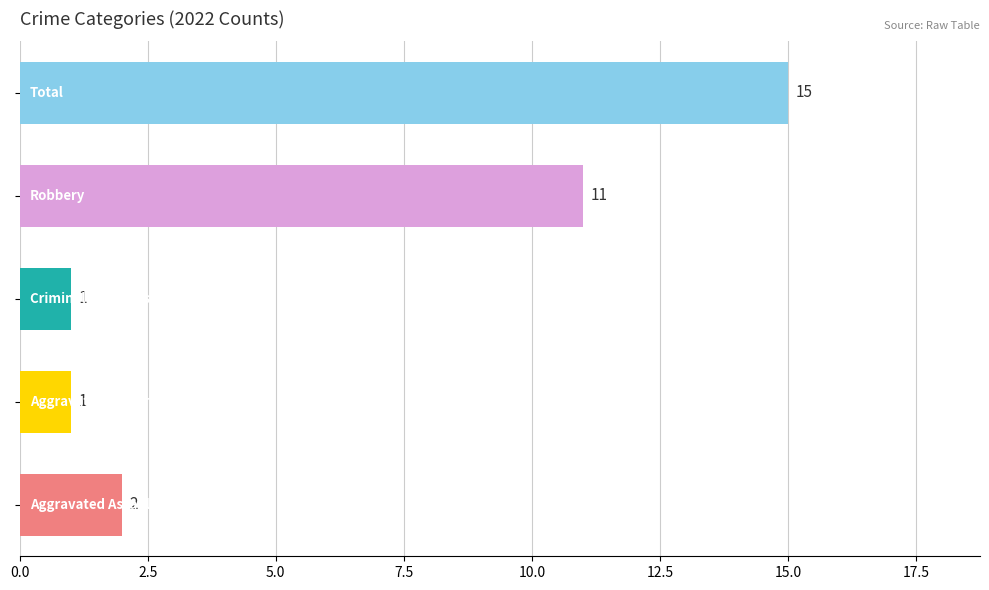

What is the difference between the maximum and minimum values?

14